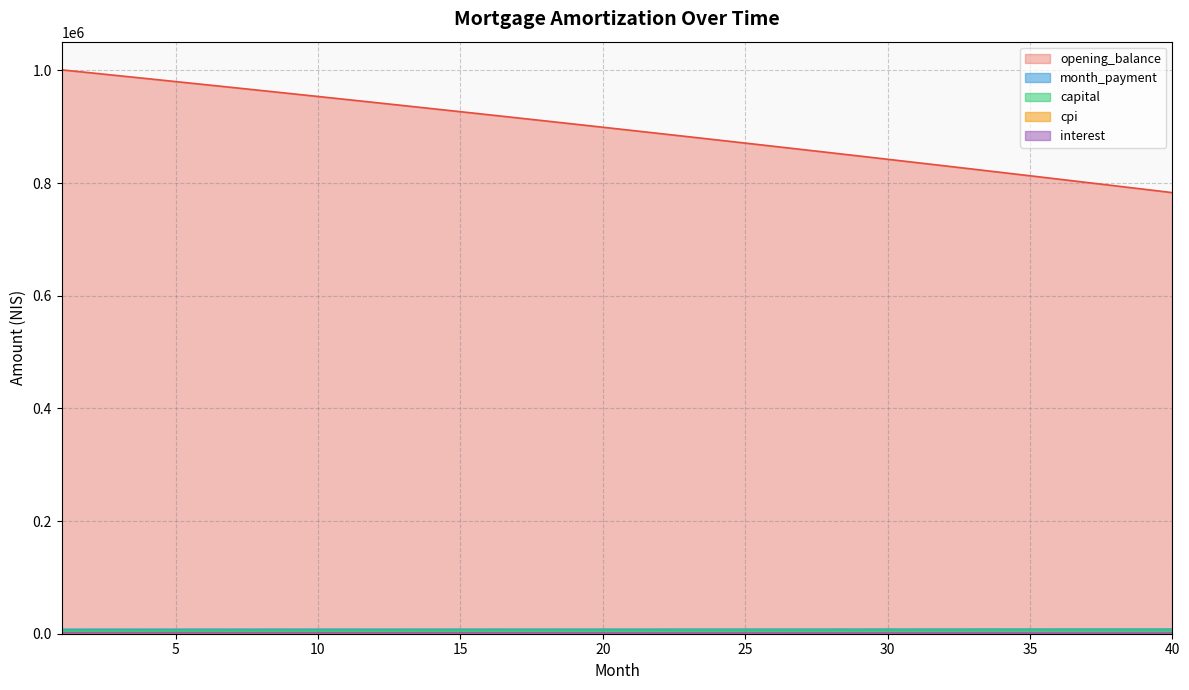

True or false: interest has a value of 1423.1 at 28.

True